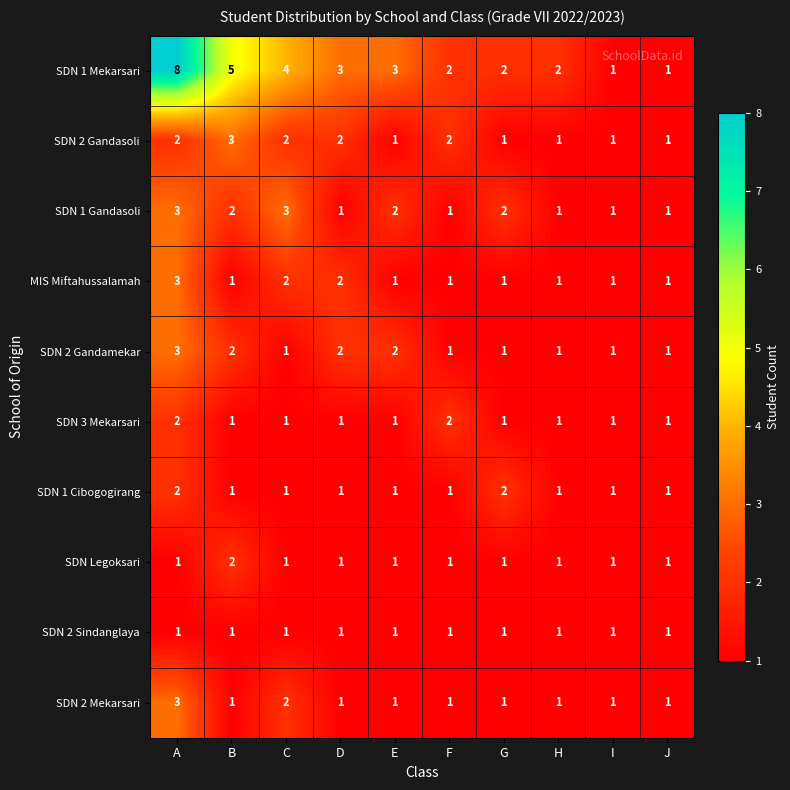

The value of SDN 1 Cibogogirang at E is 0. True or false?

False